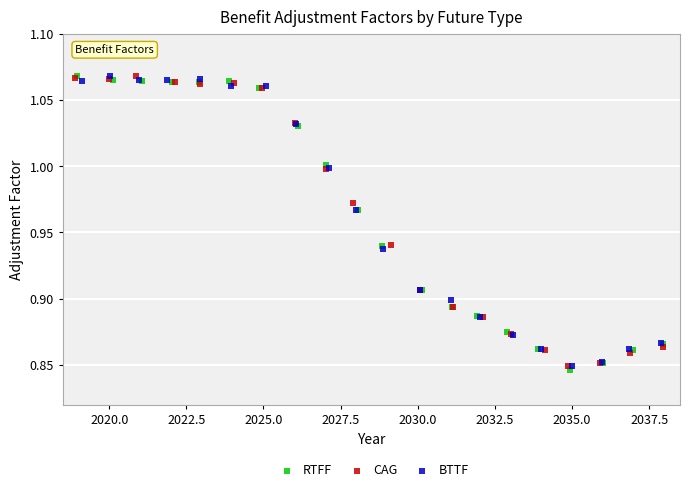

Which series contains the lowest Y value?

RTFF